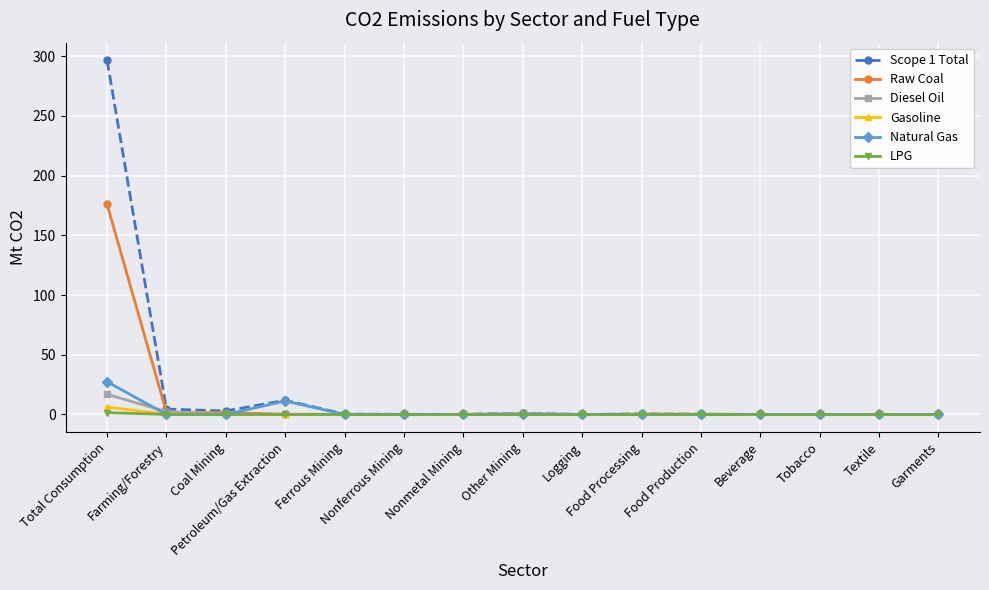

Count the number of categories in the chart.

15